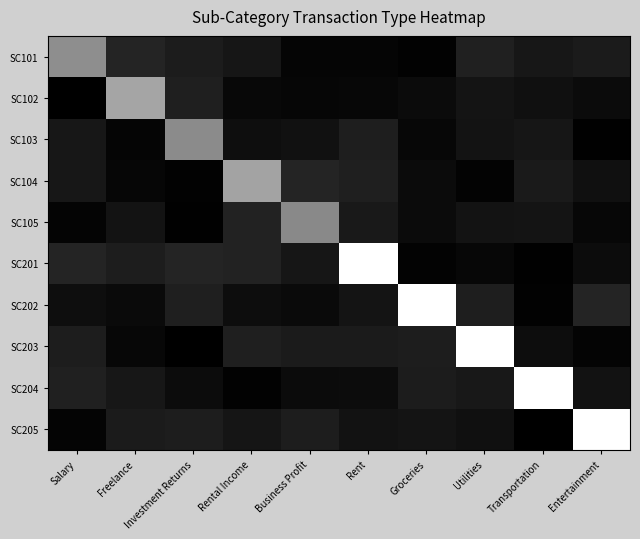

At which category does the chart reach its peak across all series?

Rent